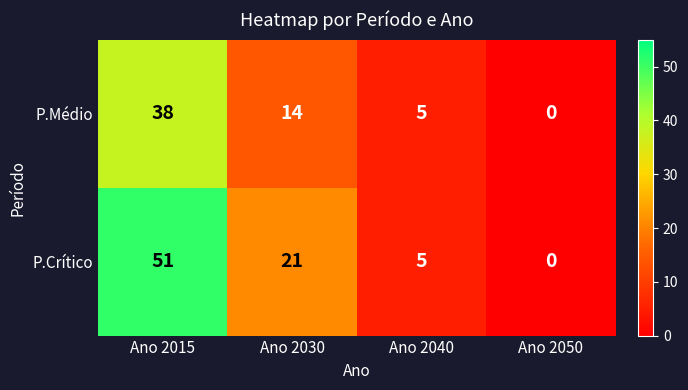

What is the difference between the maximum and minimum values in the P.Médio series?

38